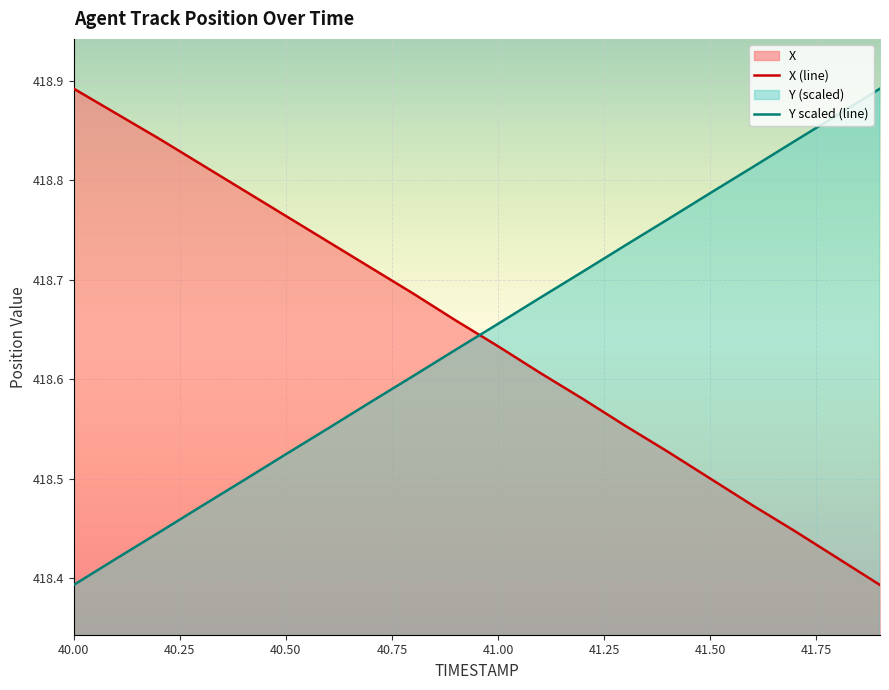

What is the average value of the X series?

418.6